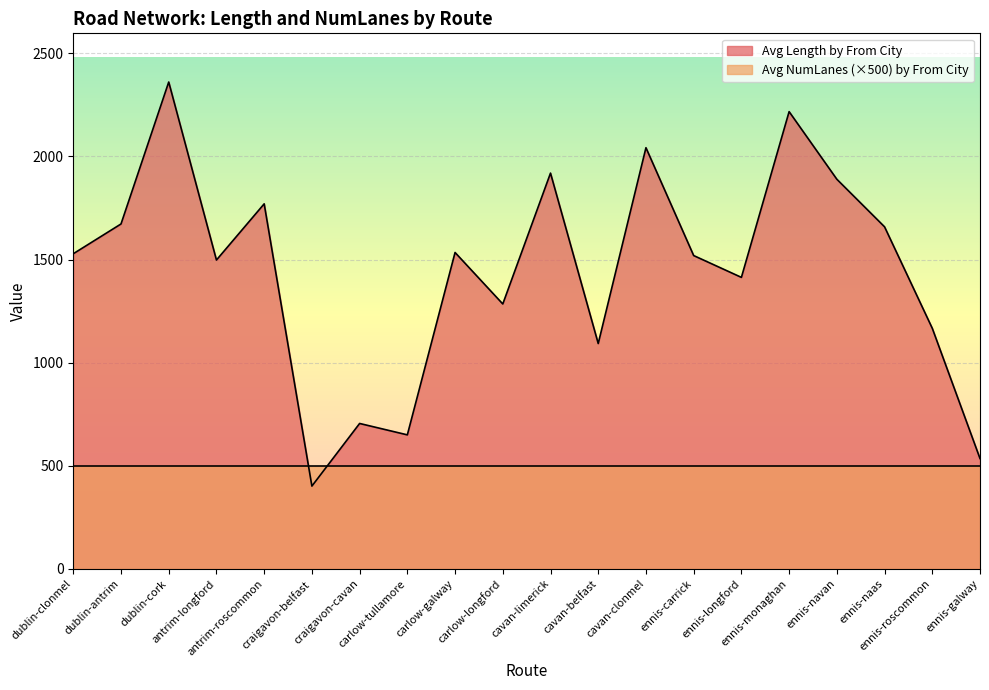

Where does the data first go above 1528?

dublin-clonmel